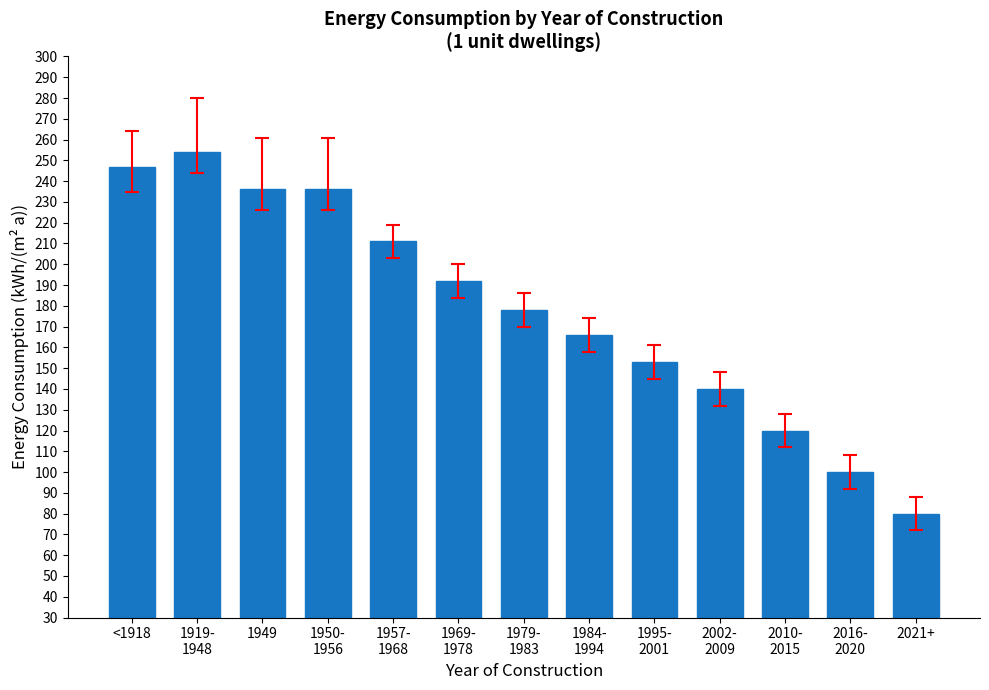

Are the bars horizontal?

No